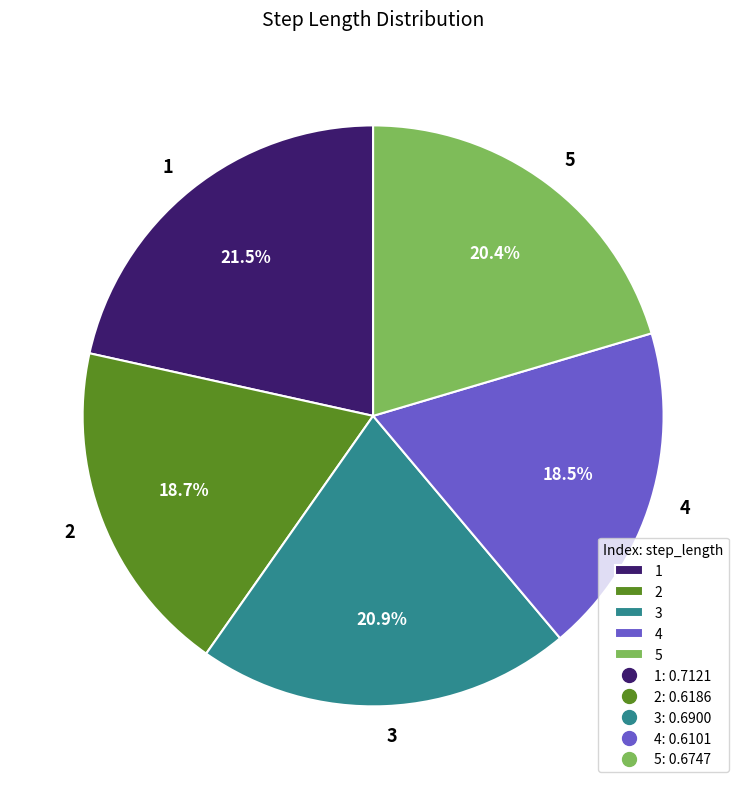

Does any single category account for the majority?

No